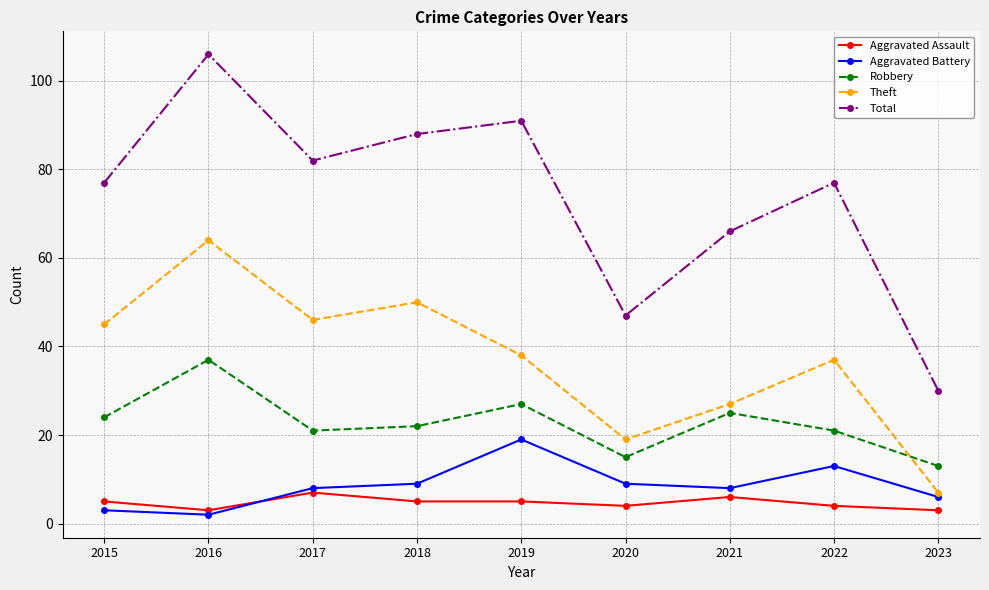

What is the sum of the Total values at 2018 and 2016?

194